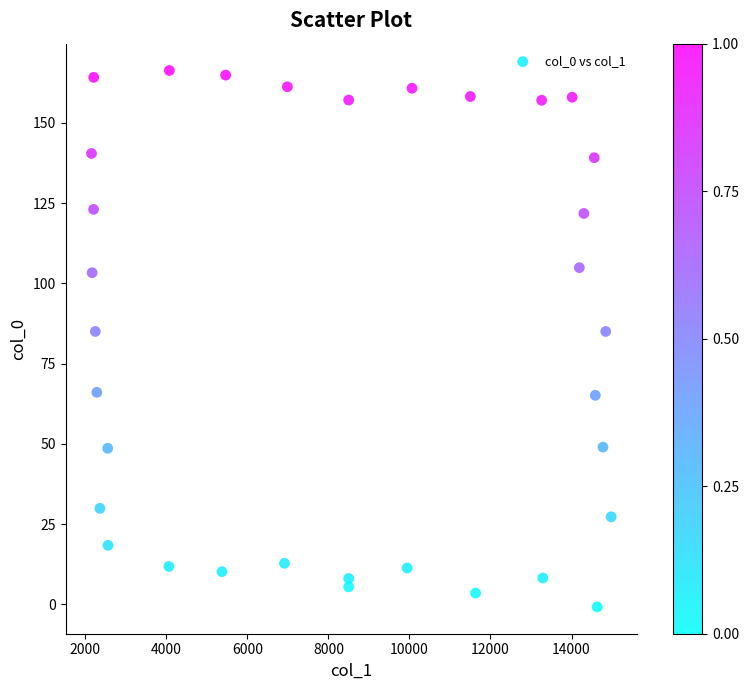

What is the range of Y values (max minus min)?

167.1